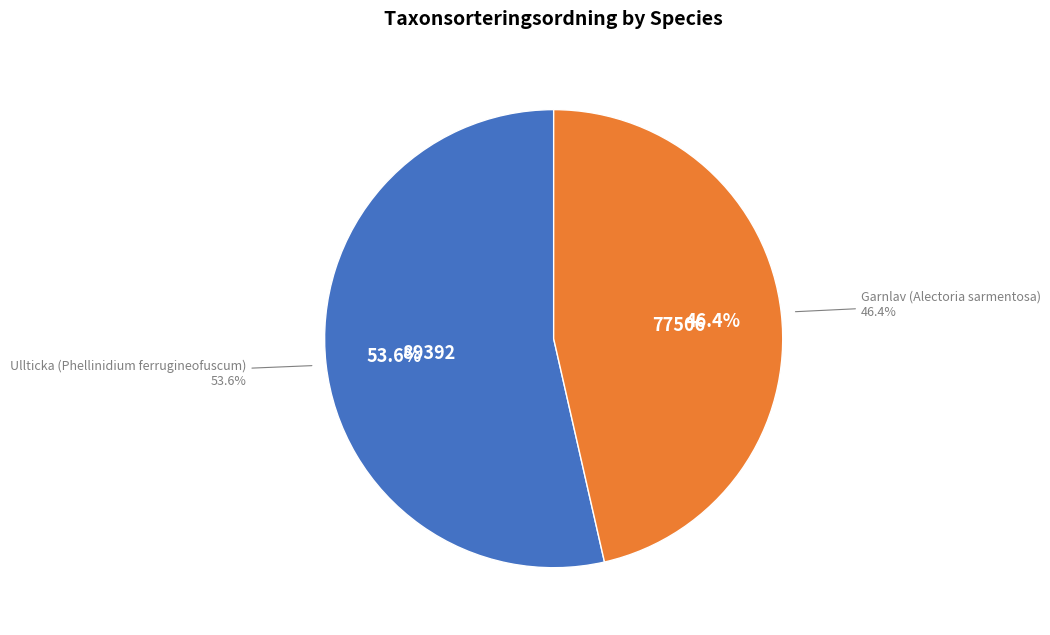

Count the number of slices in the pie.

2